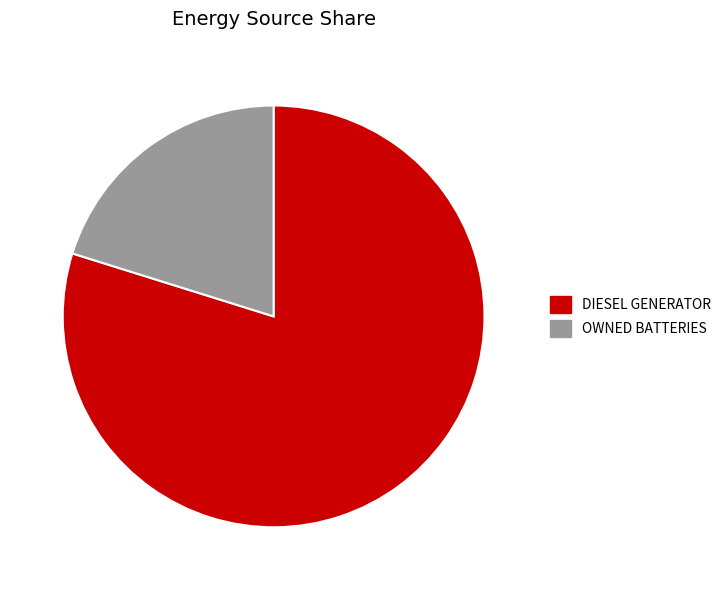

Count the number of slices in the pie.

2